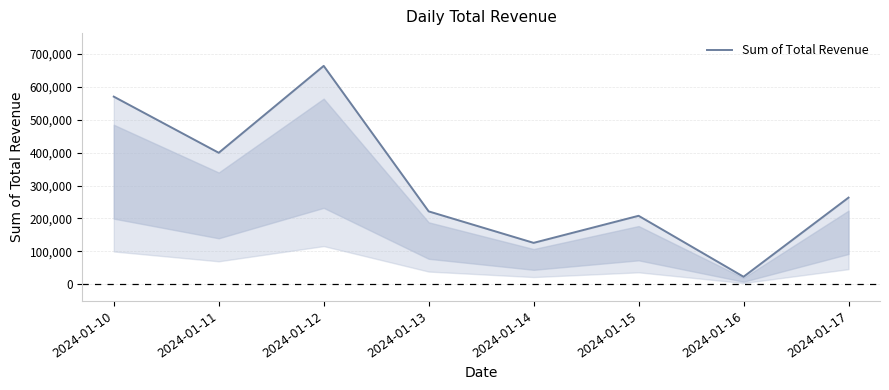

How many lines are shown in the chart?

1